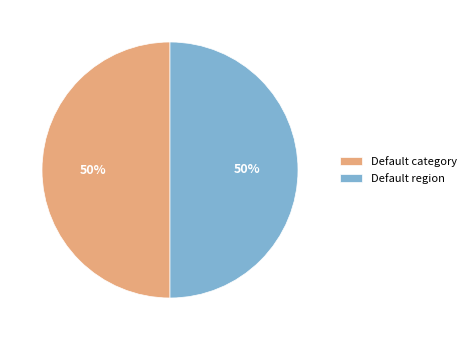

Is the sum of Default region and Default category greater than half?

Yes